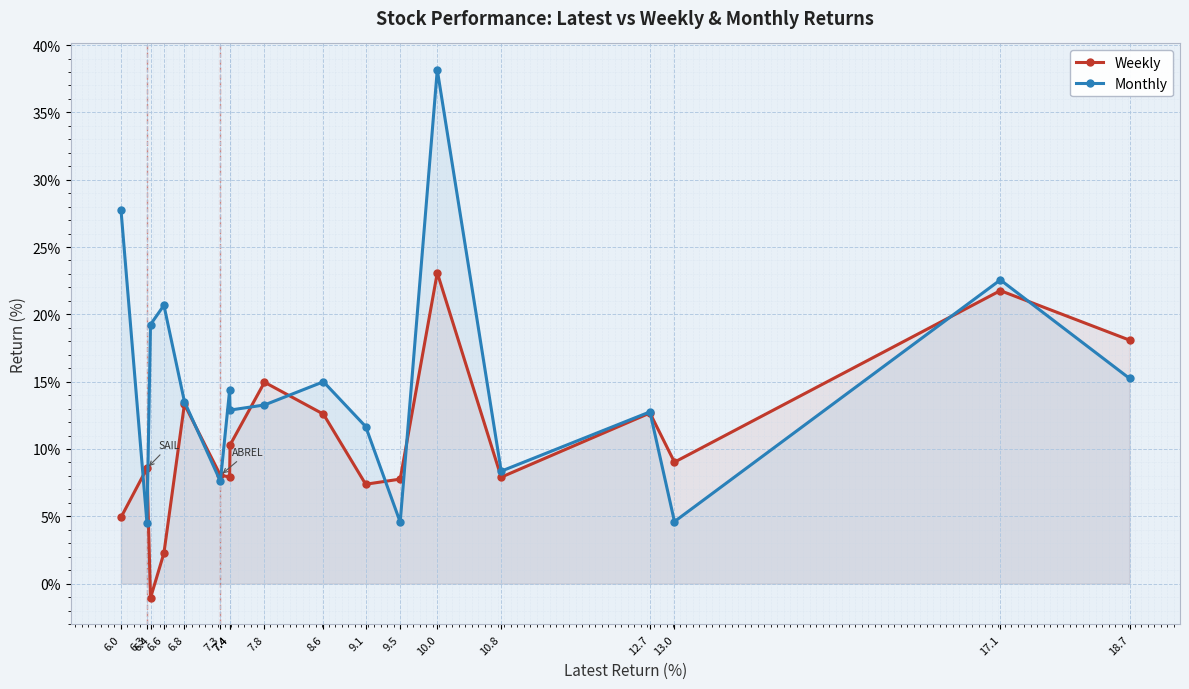

At which category does Weekly reach its first local peak?

6.3